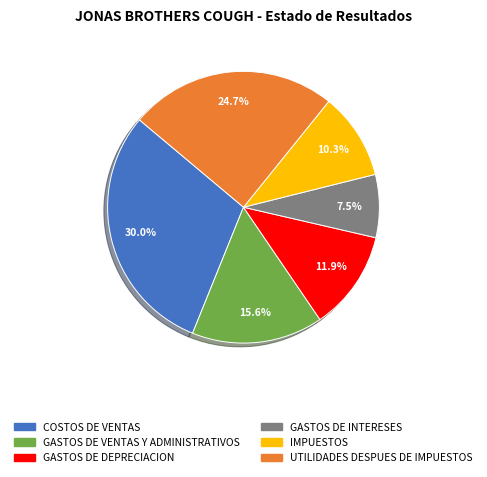

What percentage is the COSTOS DE VENTAS slice, to the nearest percent?

30%